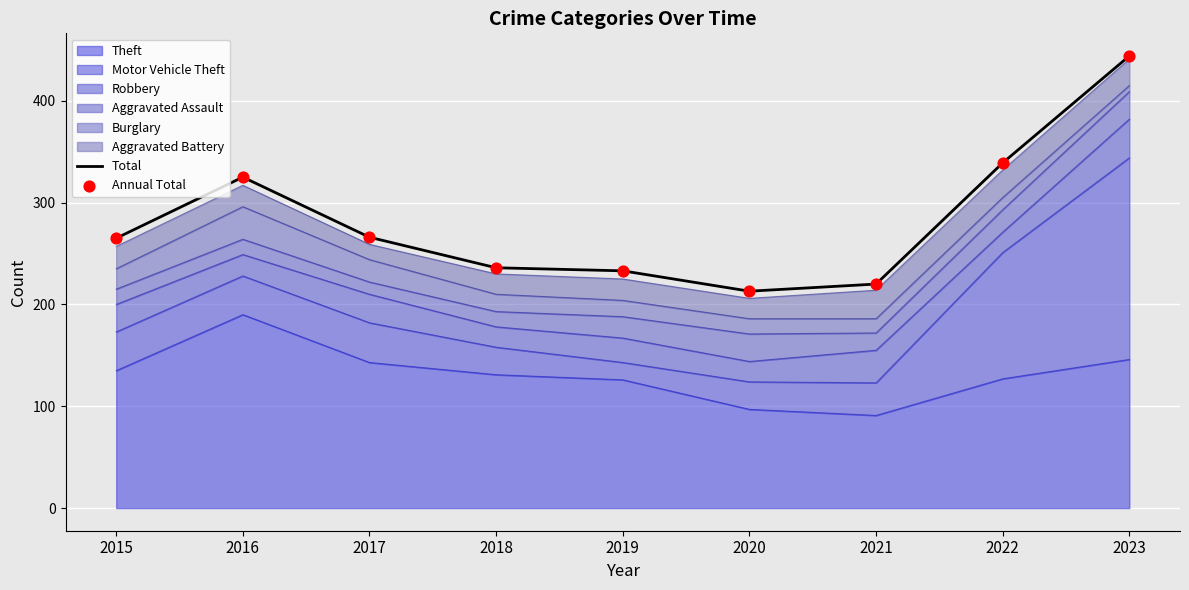

What is the total value across all series at 2019?

466